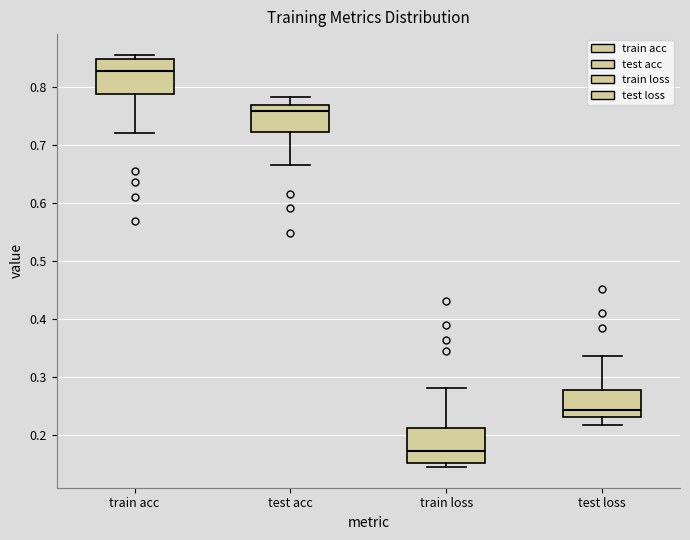

Reading left to right, read every box against the y-axis: the position of its median line, the range the box covers, and the ends of its whiskers. The values are not printed on the chart, so give them approximately, as read against the axis.

train acc: median 0.83, box 0.79 to 0.85, whiskers 0.72 to 0.86
test acc: median 0.76, box 0.72 to 0.77, whiskers 0.67 to 0.78
train loss: median 0.17, box 0.15 to 0.21, whiskers 0.14 to 0.28
test loss: median 0.24, box 0.23 to 0.28, whiskers 0.22 to 0.34